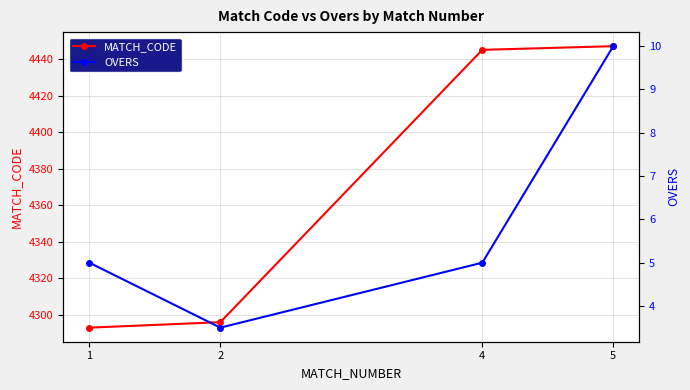

The OVERS series shows 8.4 at 4. True or false?

False